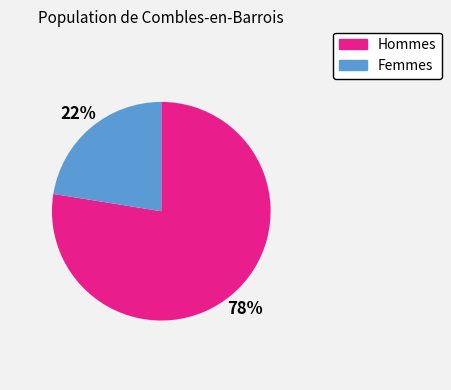

Count the number of slices in the pie.

2